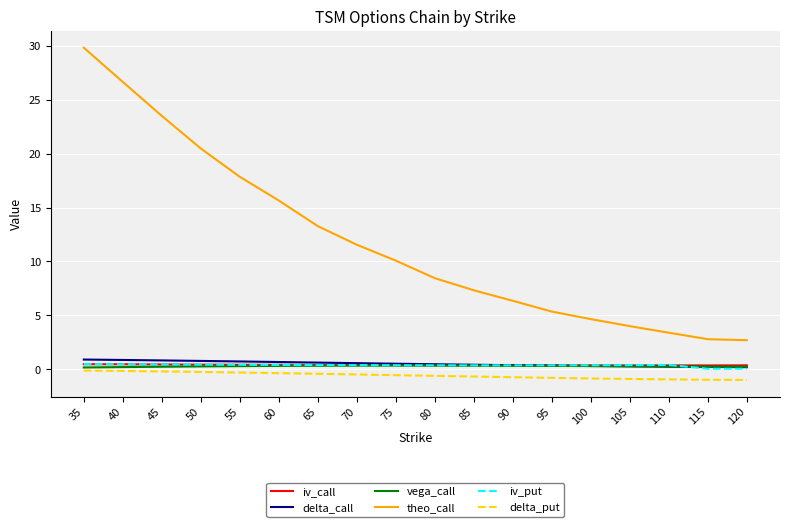

Where is theo_call nearest to the value 16?

60